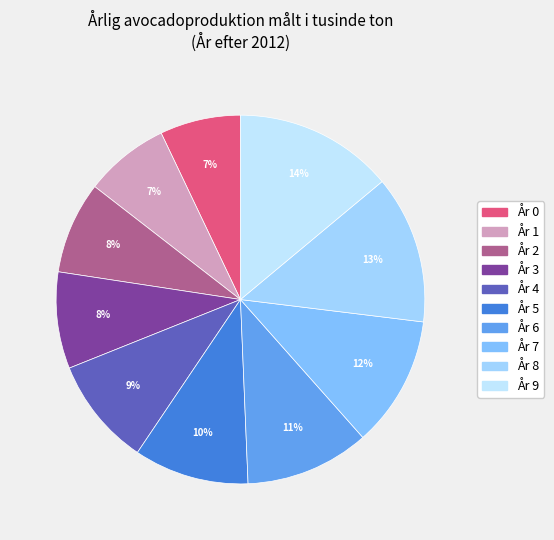

Count the number of slices in the pie.

10